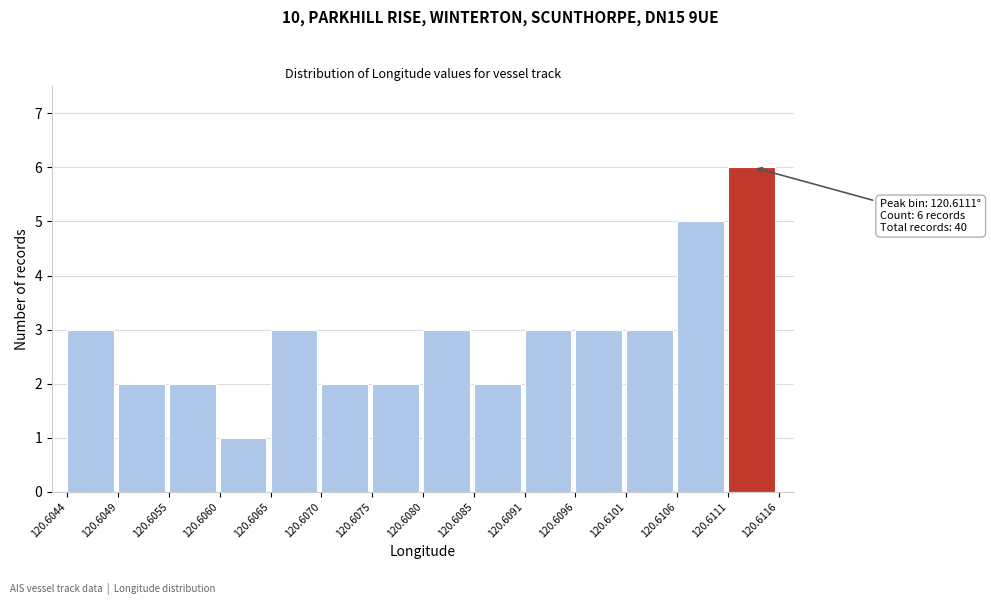

Over which range of the x-axis is the bar tallest?

120.6111 to 120.6116